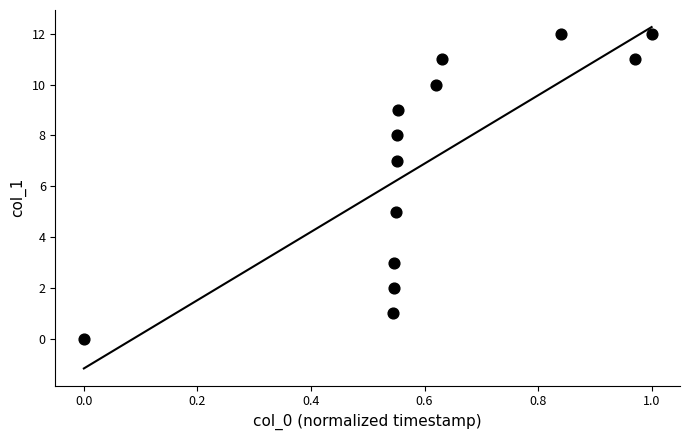

What is the range of Y values (max minus min)?

12